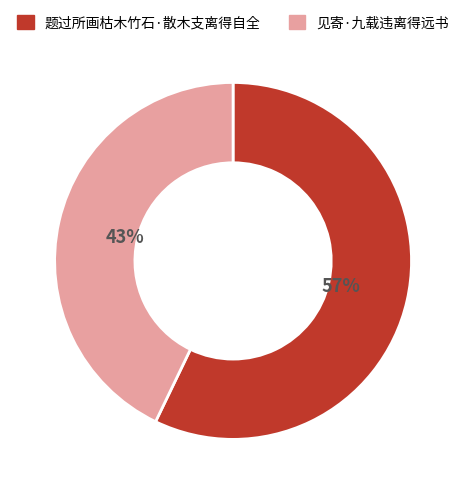

To the nearest percent, what is the difference between the largest and smallest slice percentages?

14%